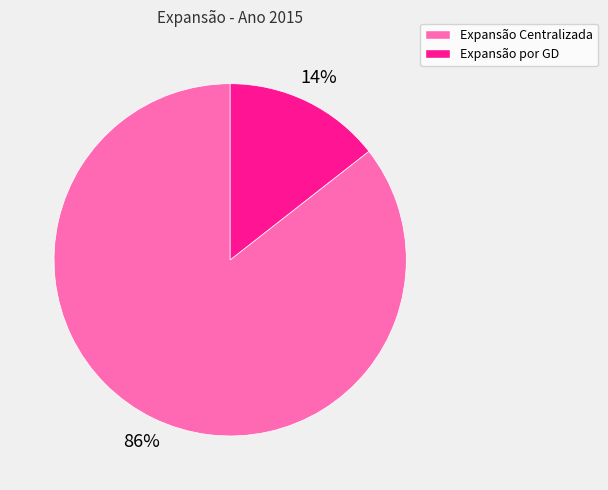

Which category has the smallest portion of the pie?

Expansão por GD